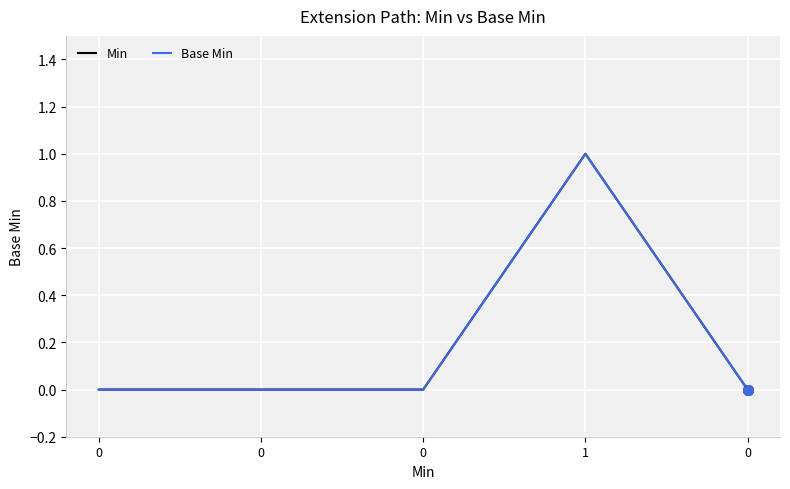

Does the chart display data point markers on the line(s)?

No